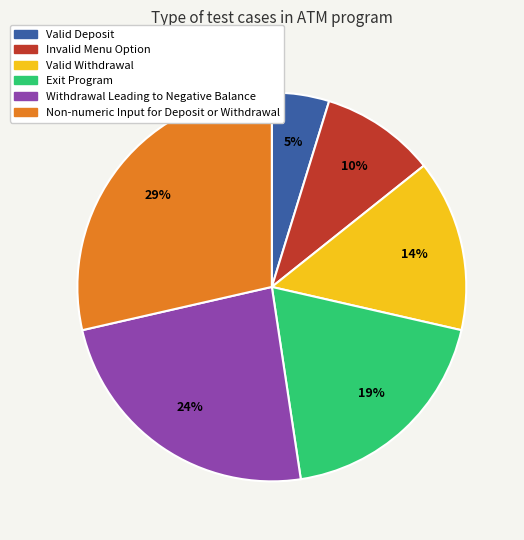

Is the sum of Valid Withdrawal and Non-numeric Input for Deposit or Withdrawal greater than half?

No